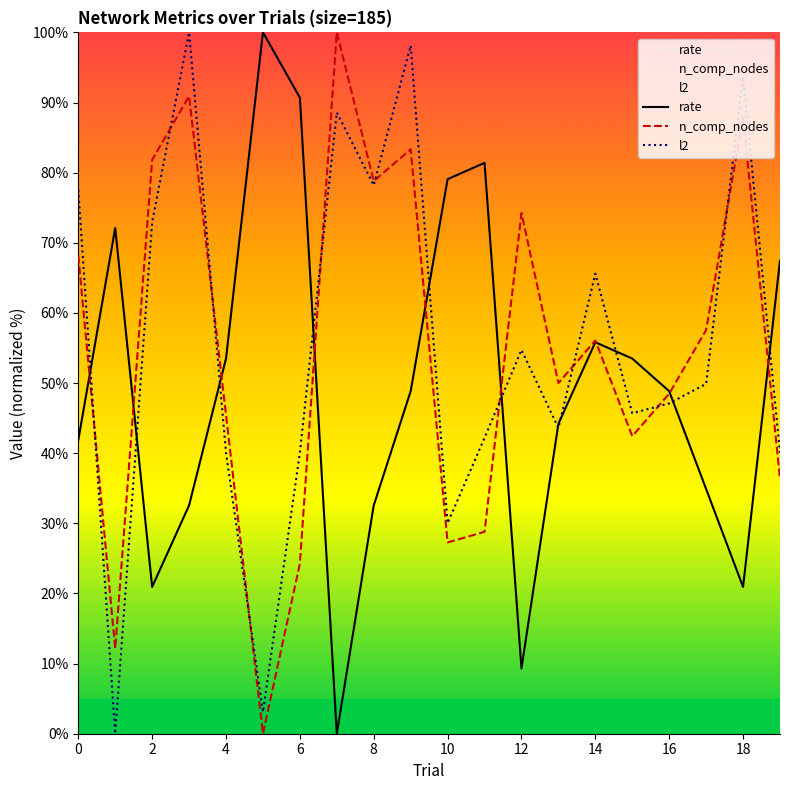

What is the label of the 17th point from the left?

16